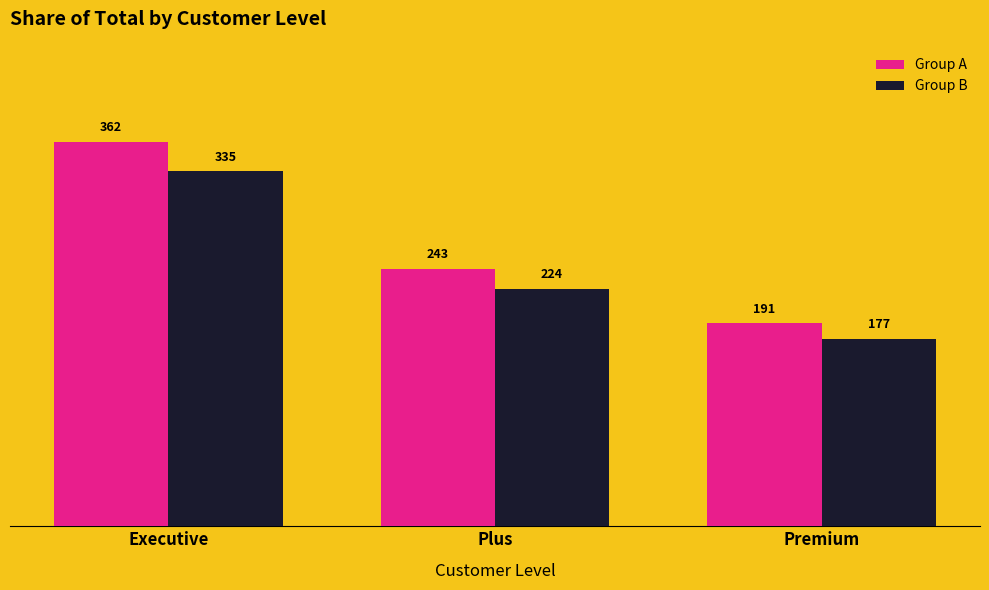

Which series has the widest spread of values?

Group A